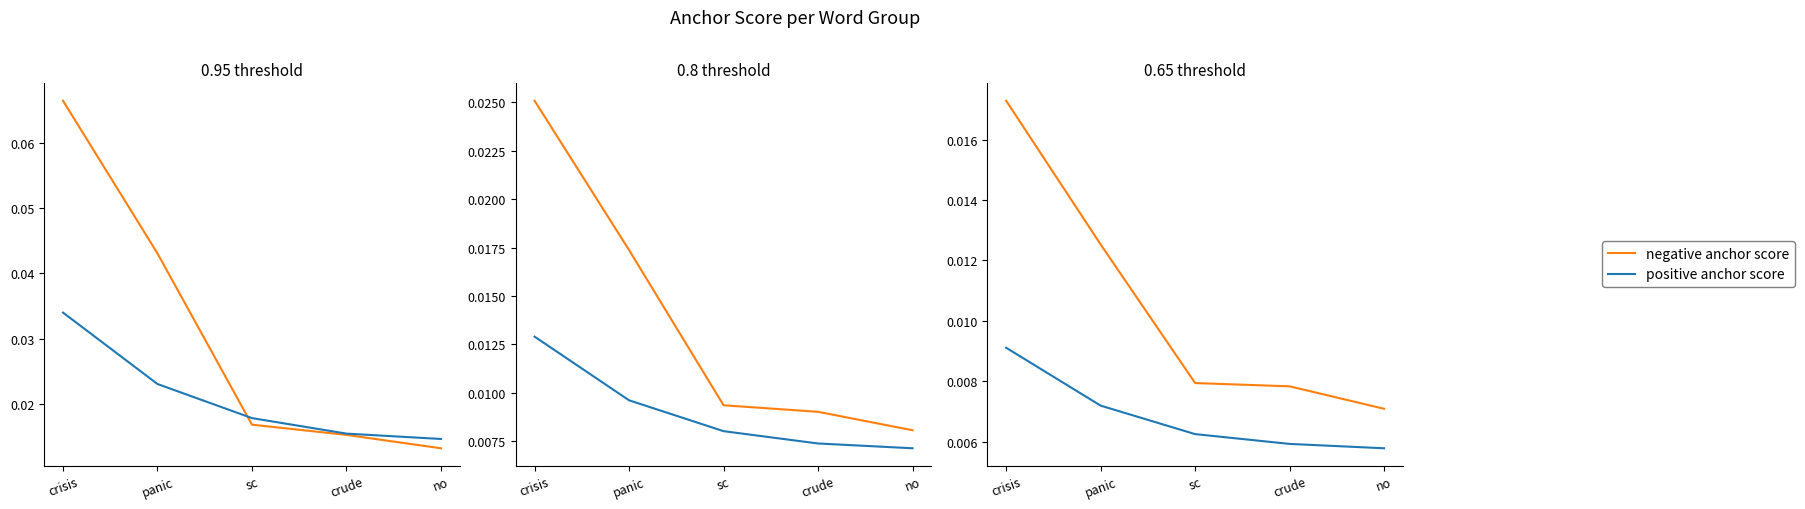

List the series in order of their overall mean, highest first.

negative anchor score, positive anchor score